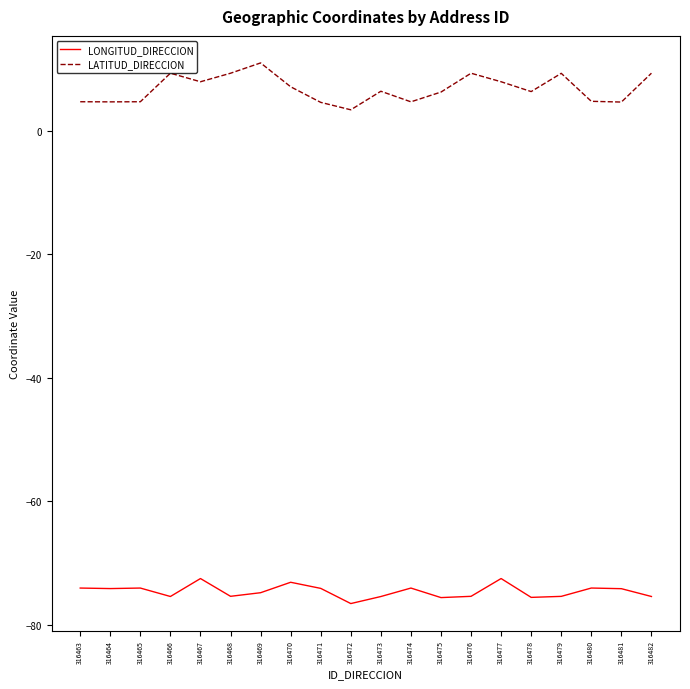

What is the minimum value shown in the chart?

-76.6